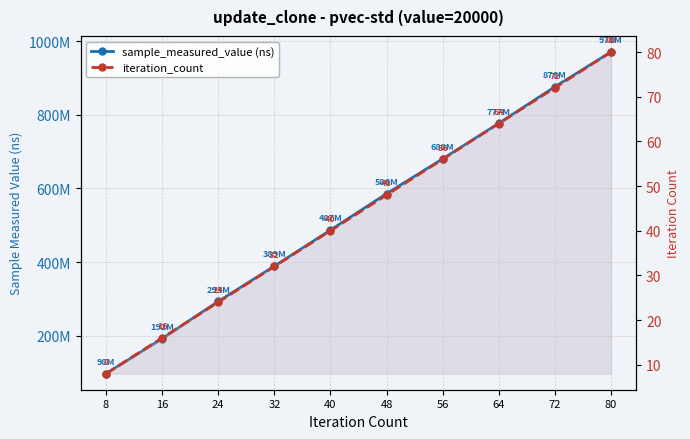

What is the value of the sample_measured_value (ns) point at the 4th from the left?

389126614